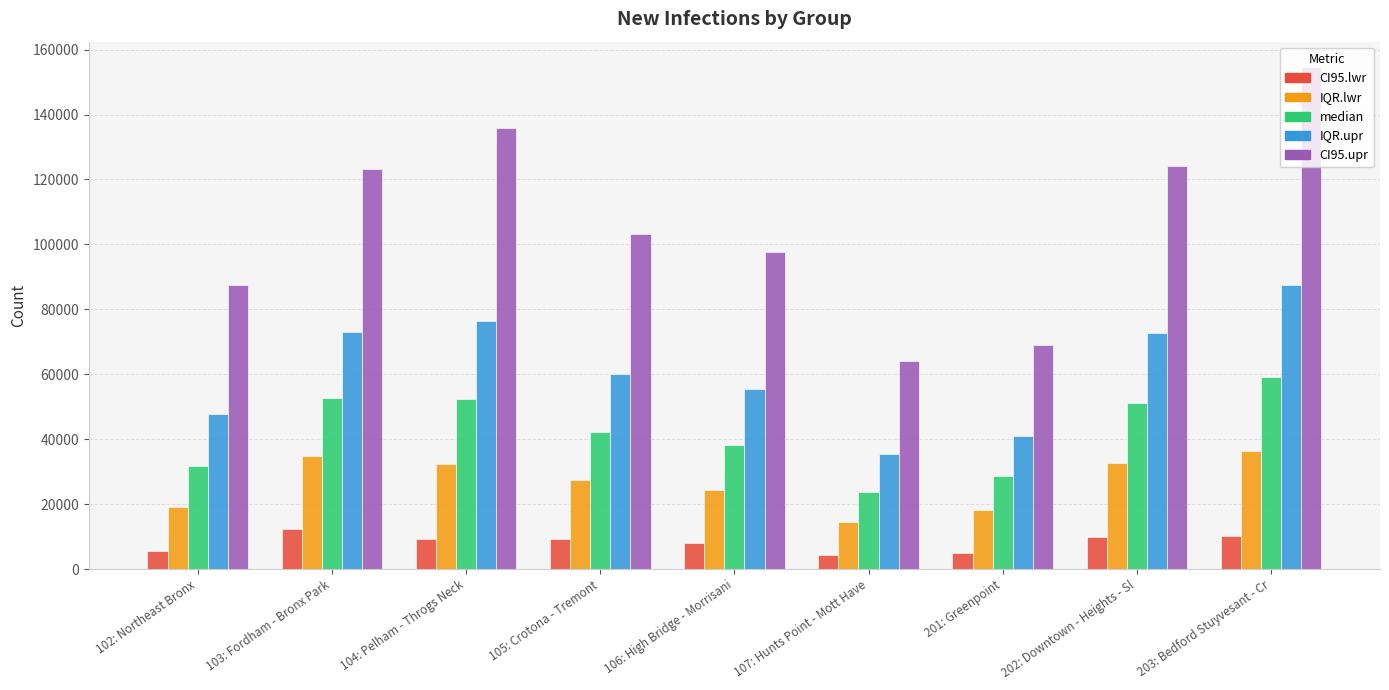

What position from the right is 105: Crotona - Tremont?

6